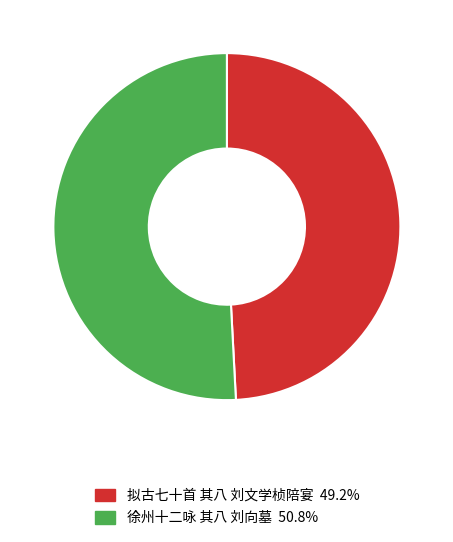

Which category has the smallest portion of the pie?

拟古七十首 其八 刘文学桢陪宴